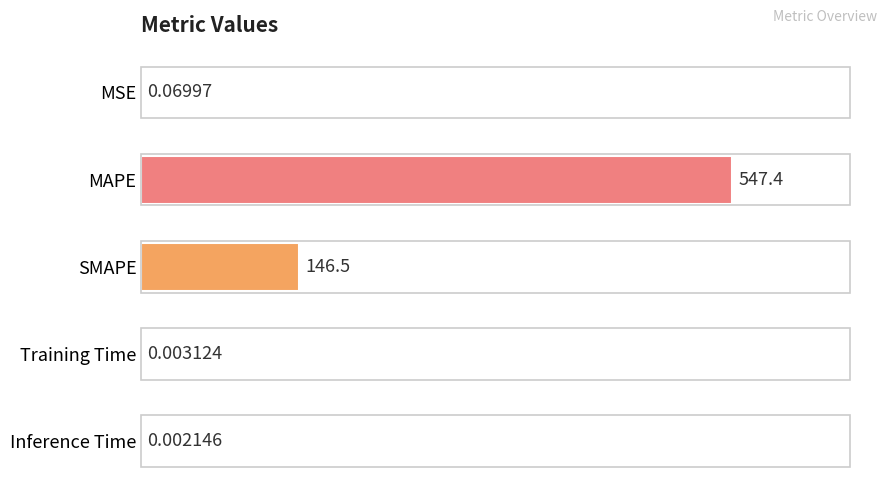

Where is the data nearest to the value 273?

SMAPE